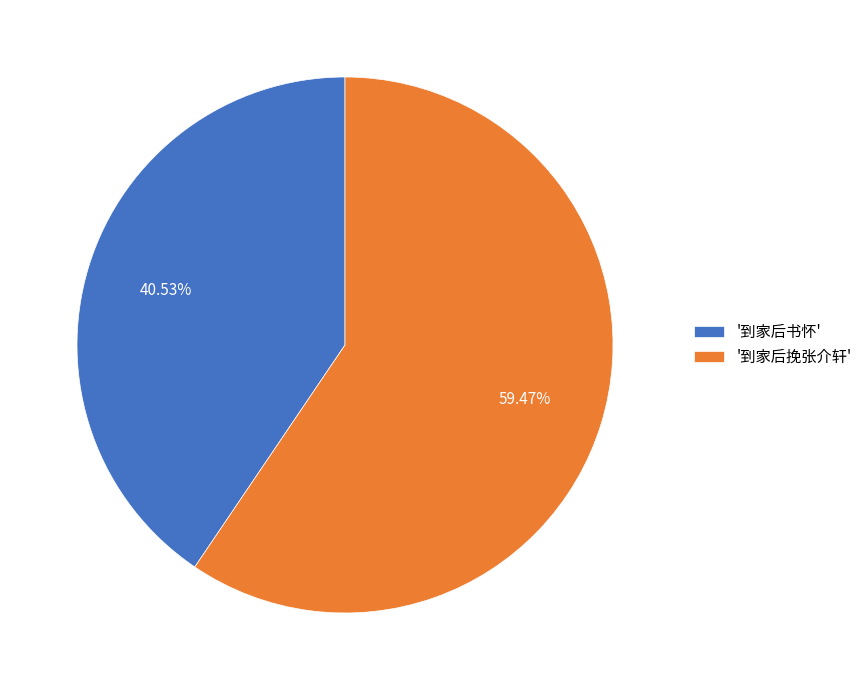

What is the majority slice?

'到家后挽张介轩'